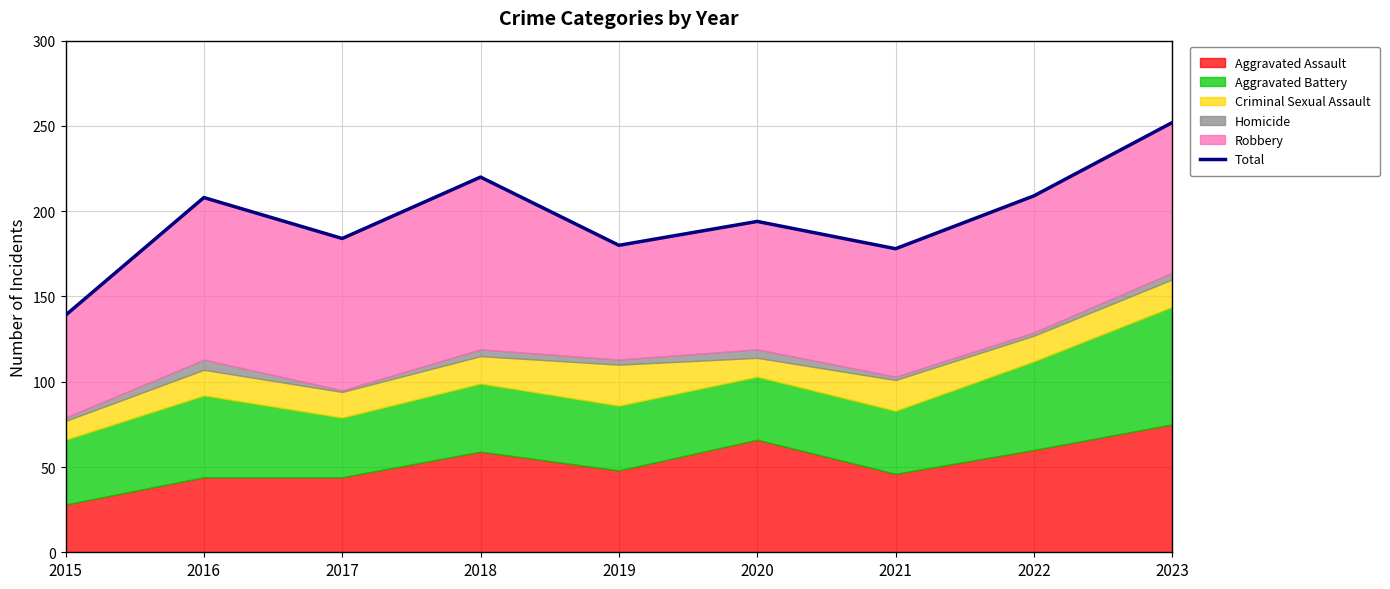

What is the ratio of the value at 2022 to the value at 2020?

1.1